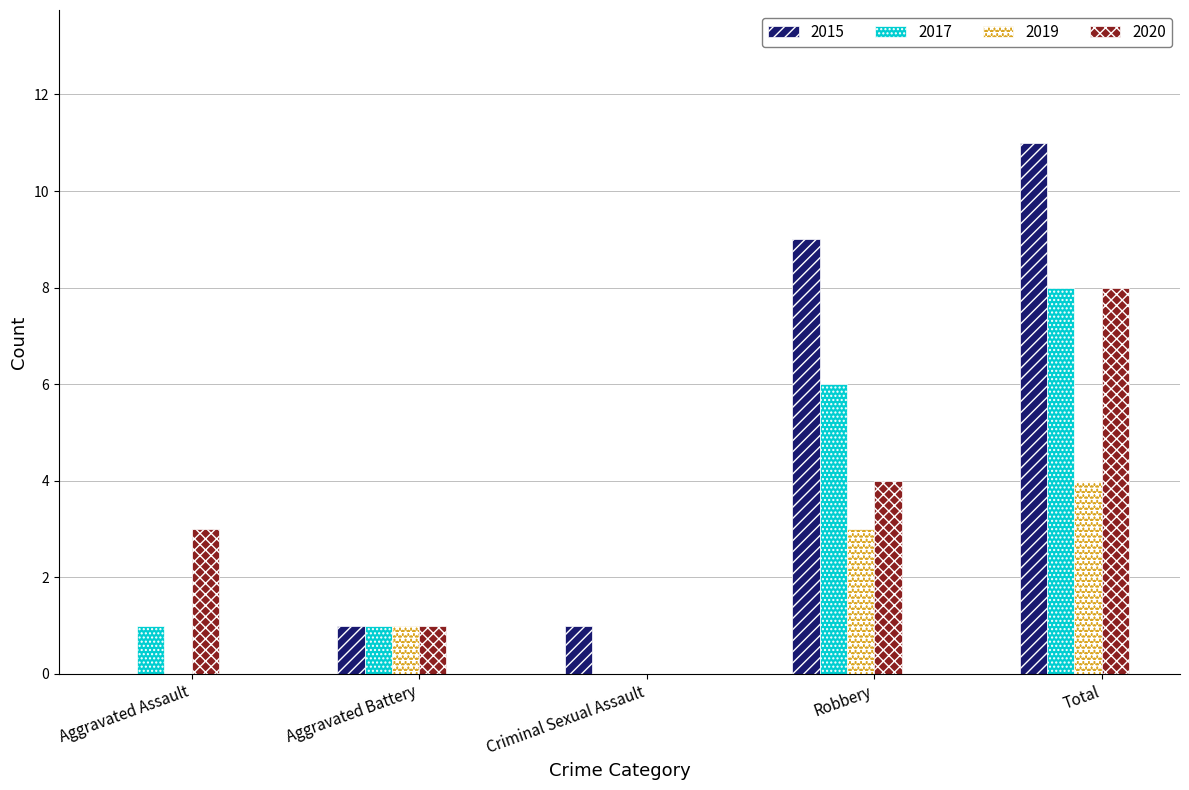

Reading right to left, extract all data points from this chart.

2015: 11	9	1	1	0
2017: 8	6	0	1	1
2019: 4	3	0	1	0
2020: 8	4	0	1	3